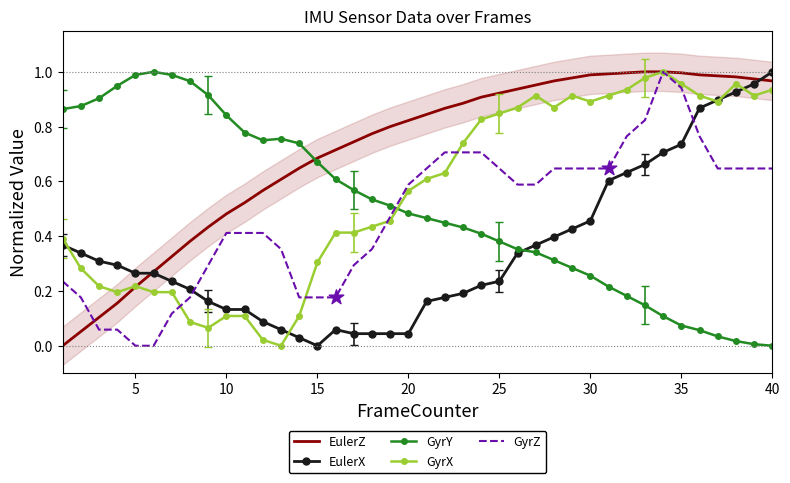

Which series has the widest spread of Y values?

EulerZ